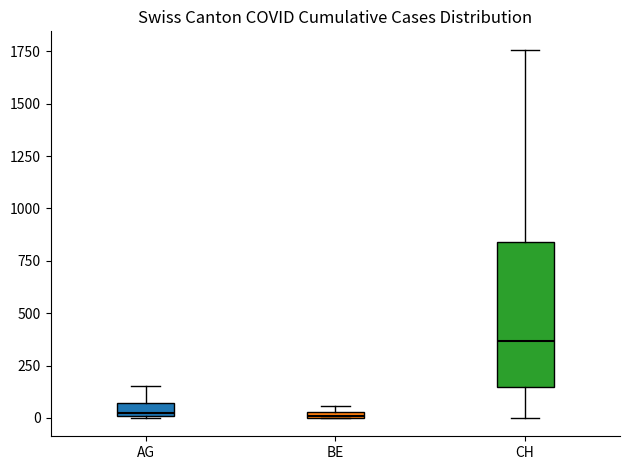

Comparing the boxes themselves (not the whiskers), which one is the tallest?

CH